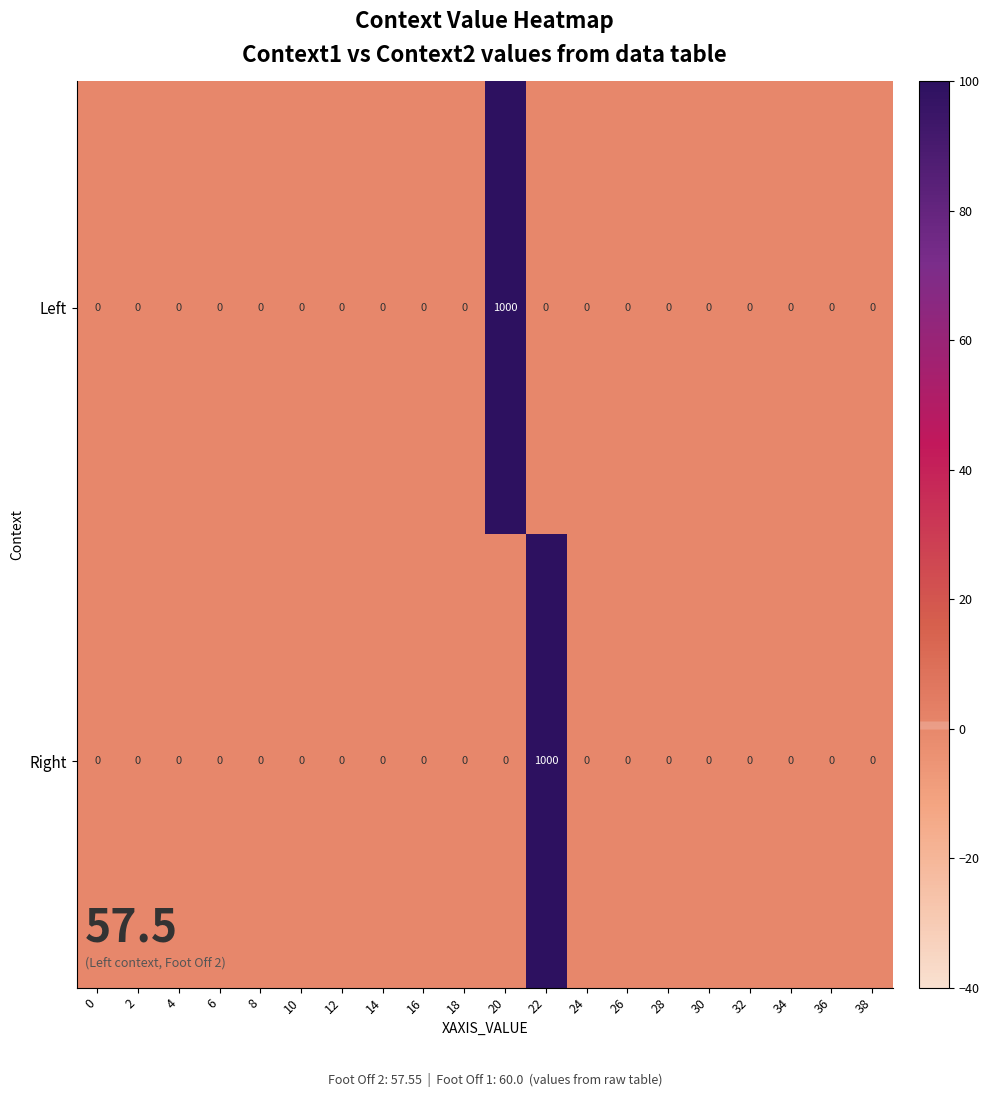

What is the maximum value for Right?

1000